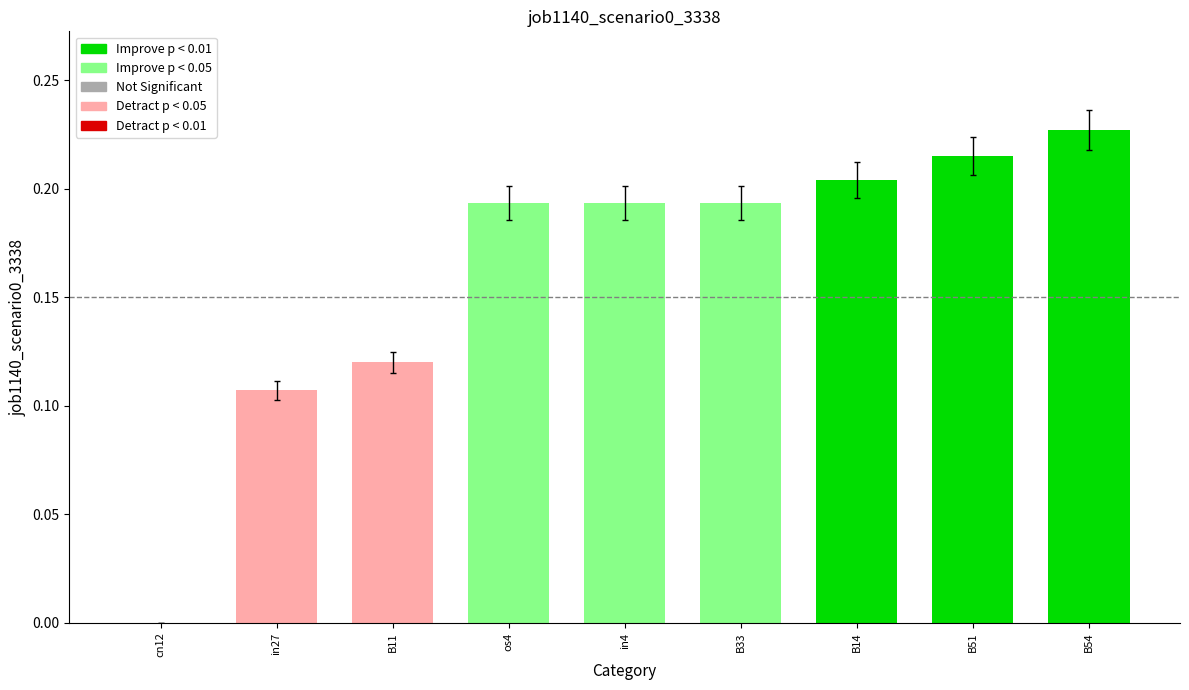

Is it true that the value at in4 is 0.1?

False